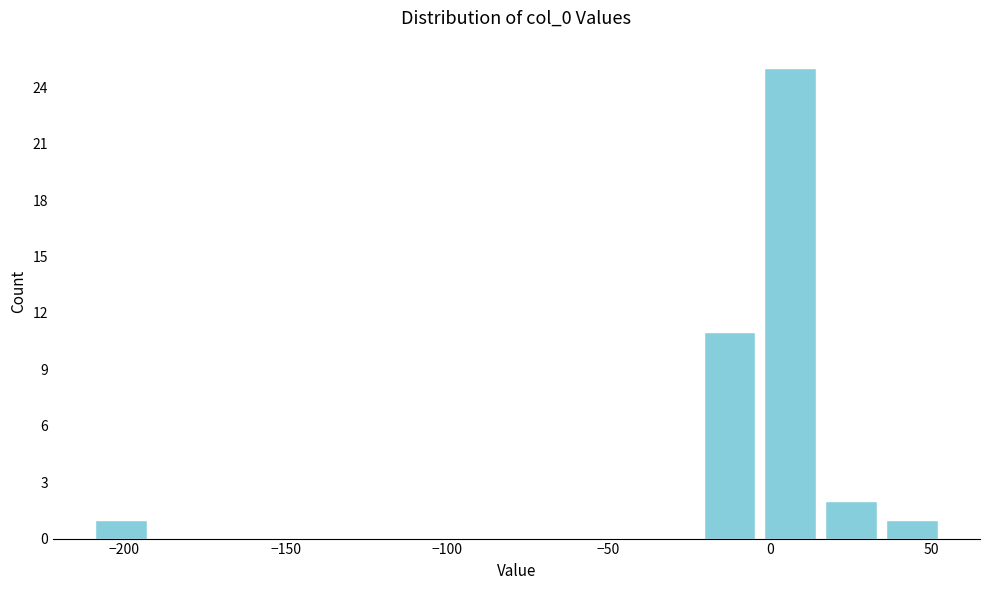

Around what value on the x-axis is the tallest bar? Give the approximate position of its centre, as read against the axis.

5